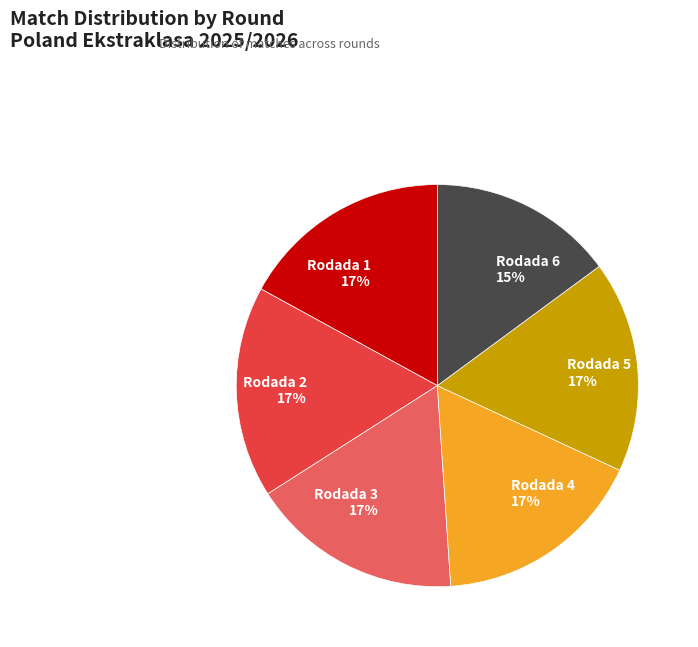

To the nearest percent, what percentage of the pie is Rodada 5?

17%